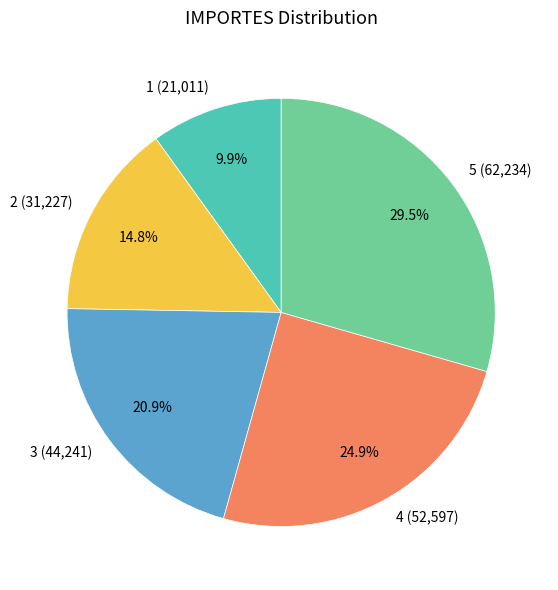

To the nearest percent, what is the combined percentage of 5 and 3?

50%